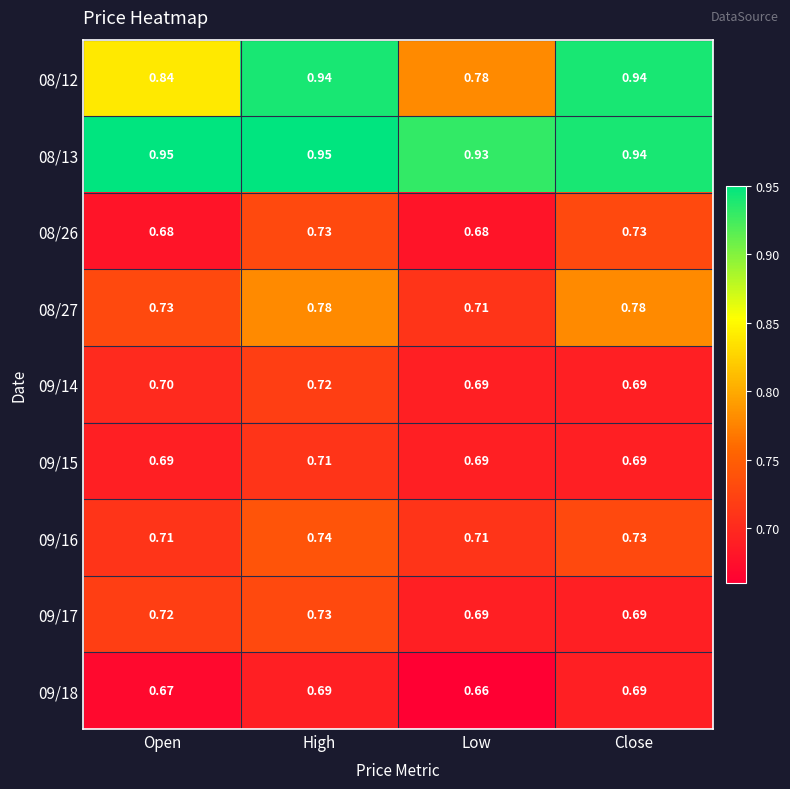

Where is 08/27 nearest to the value 0?

Low